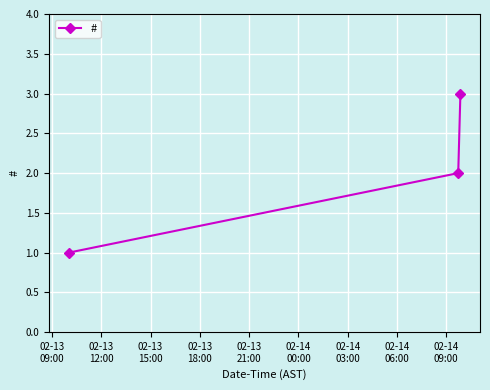

What is the sum of all values?

6